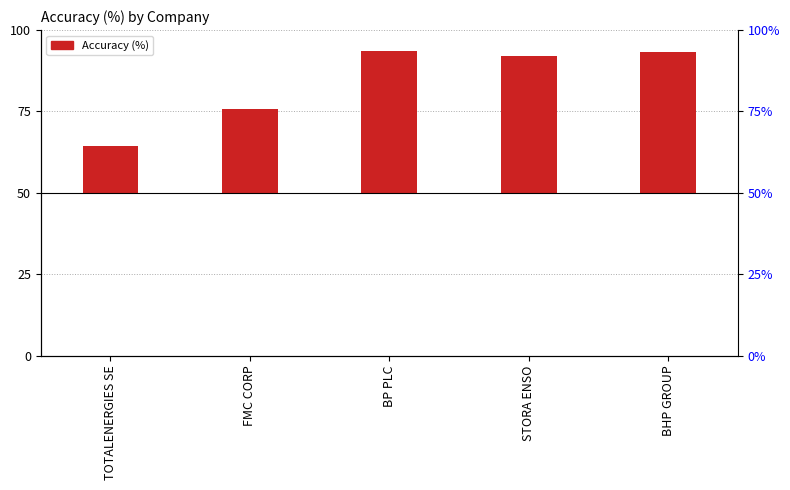

What is the change in value from TOTALENERGIES SE to STORA ENSO?

+27.6